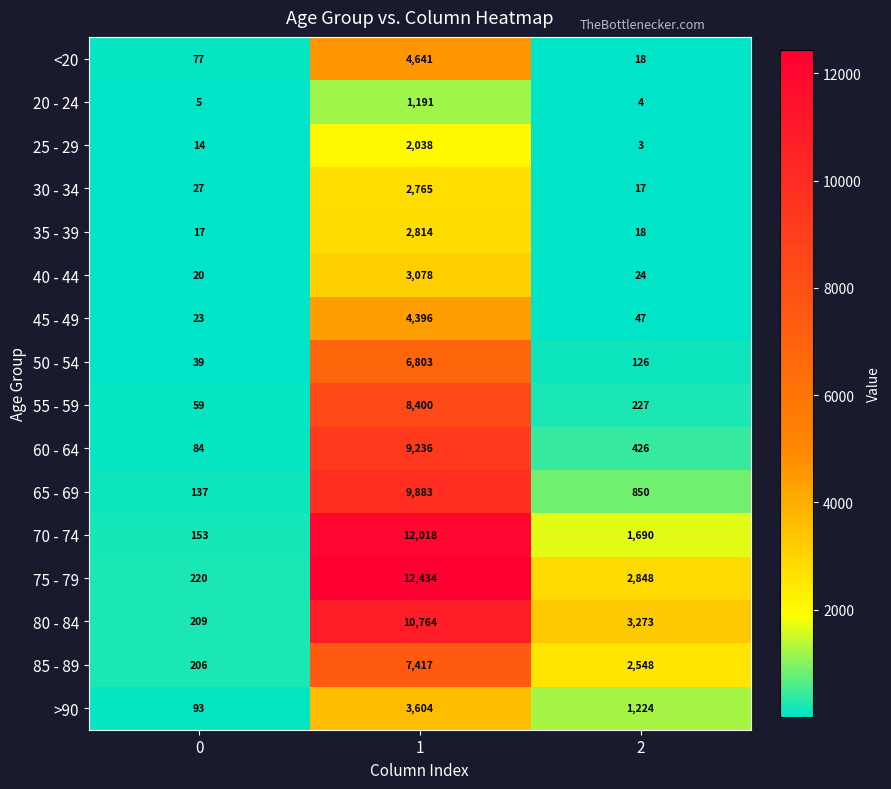

Which series has the largest total across all categories?

75 - 79